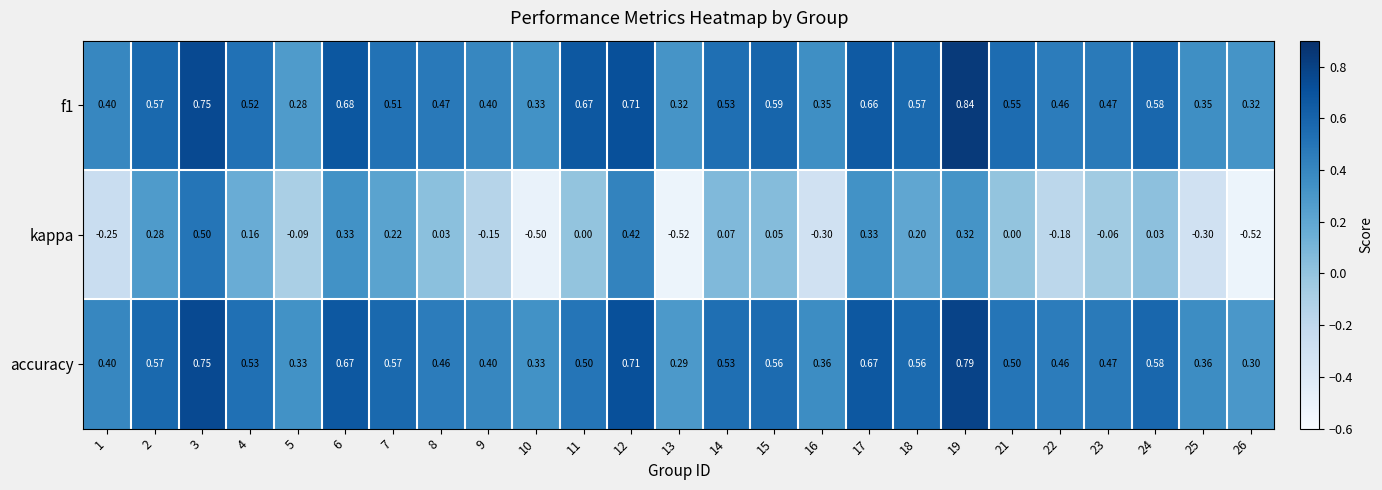

Between 6 and 24, which series saw the biggest shift?

kappa